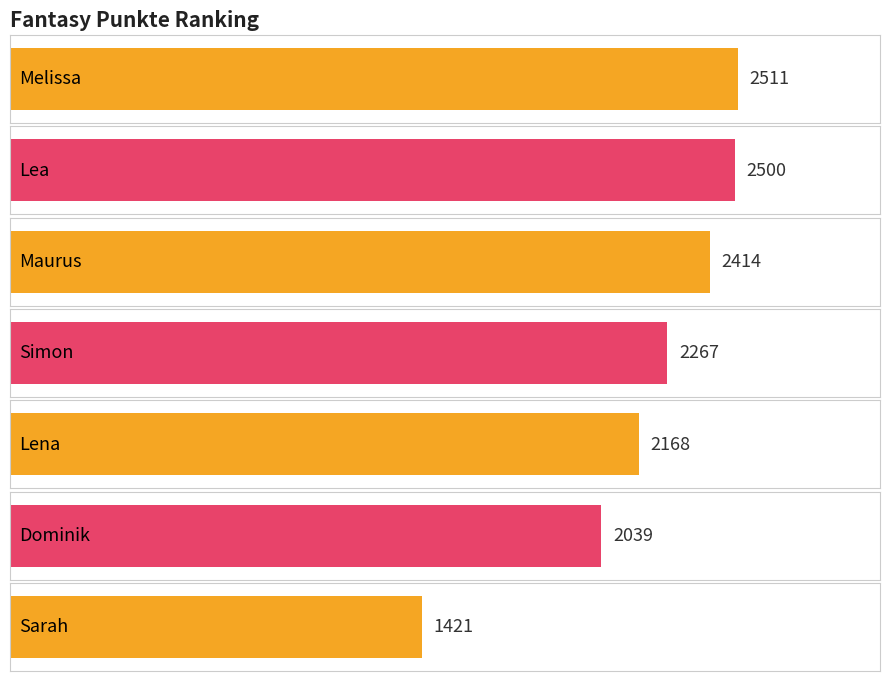

What is the label of the 1st bar from the right?

Sarah